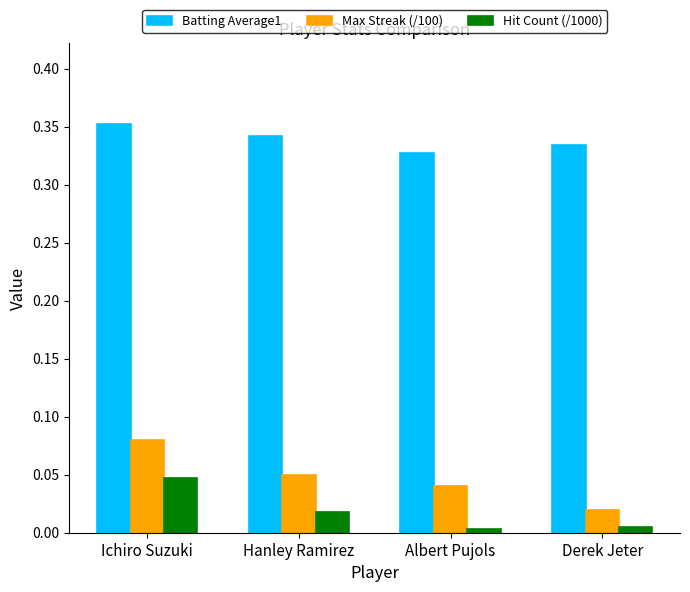

At which category is the sum across all series the highest?

Ichiro Suzuki